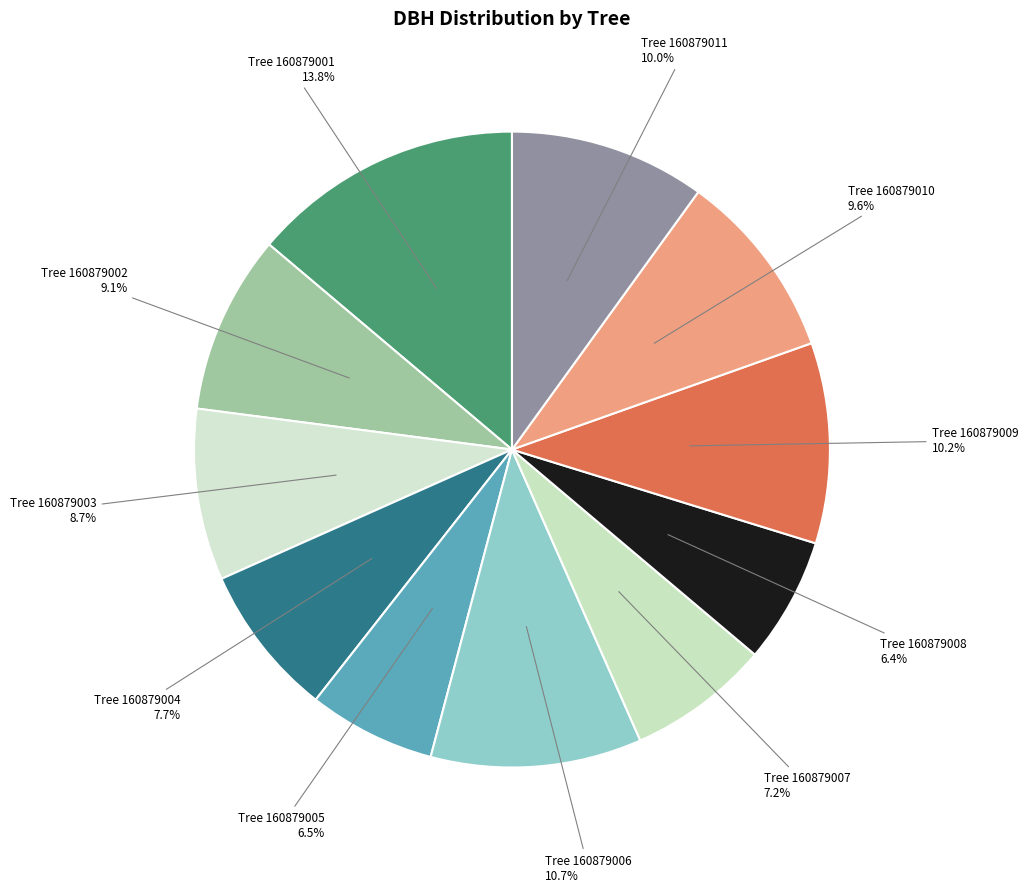

Count the number of slices in the pie.

11